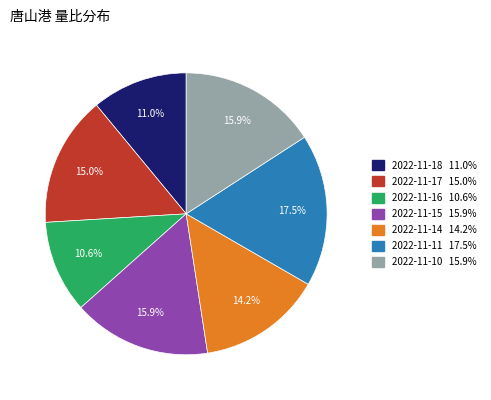

Is there a majority slice in this chart?

No